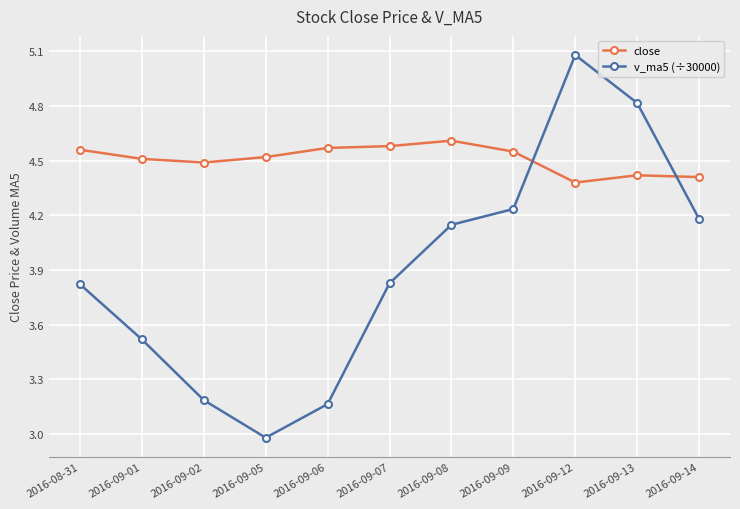

How many lines are shown in the chart?

2